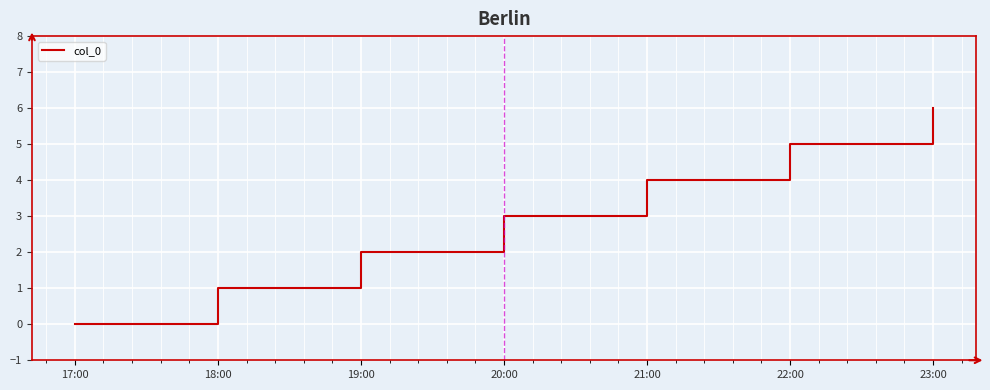

Reading left to right, list all the values displayed in this chart.

0	1	2	3	4	5	6